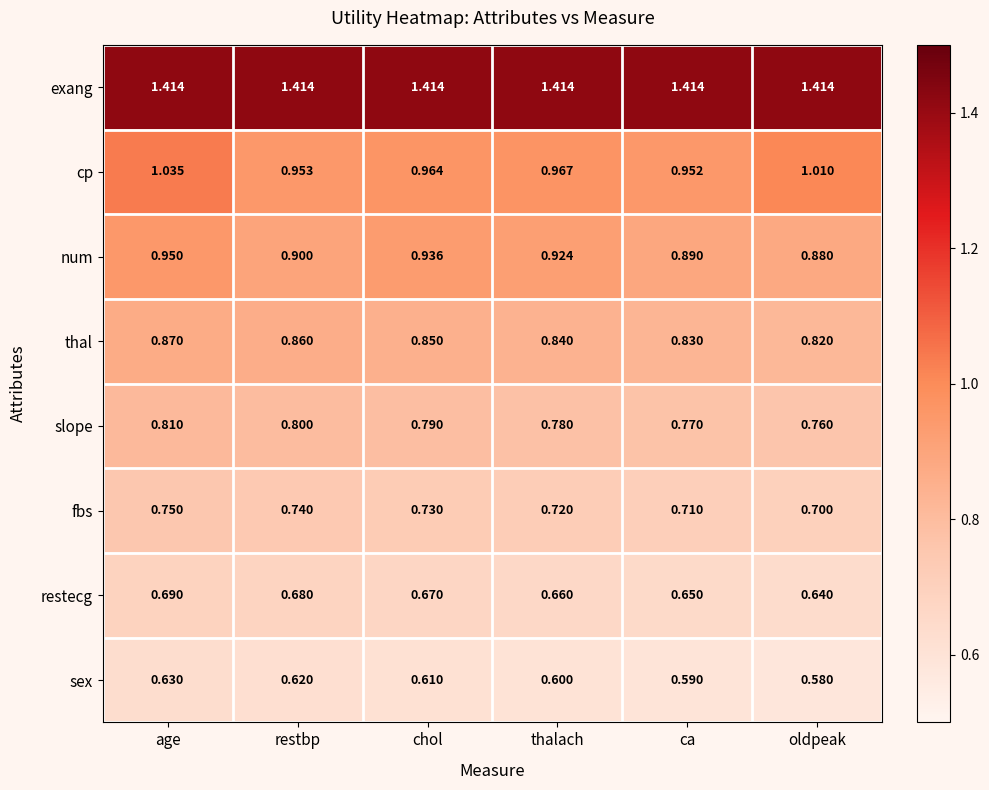

Which series changed the most between ca and oldpeak?

cp